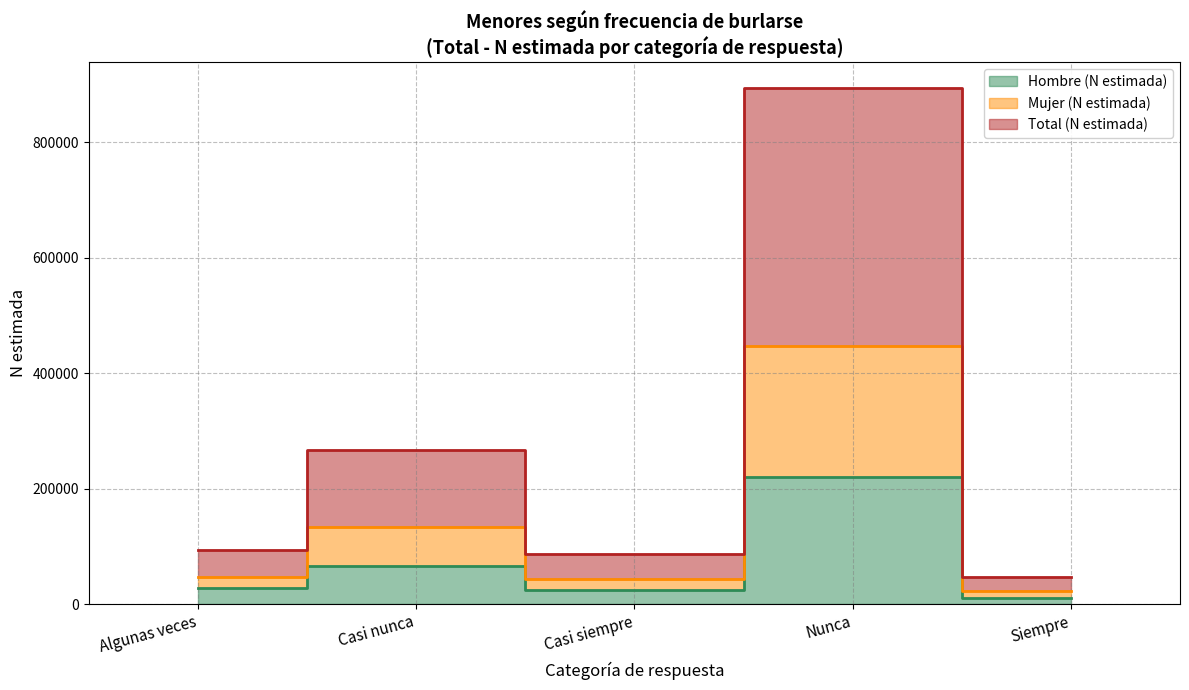

List the series in order of their peak value, lowest first.

Hombre (N estimada), Mujer (N estimada), Total (N estimada)